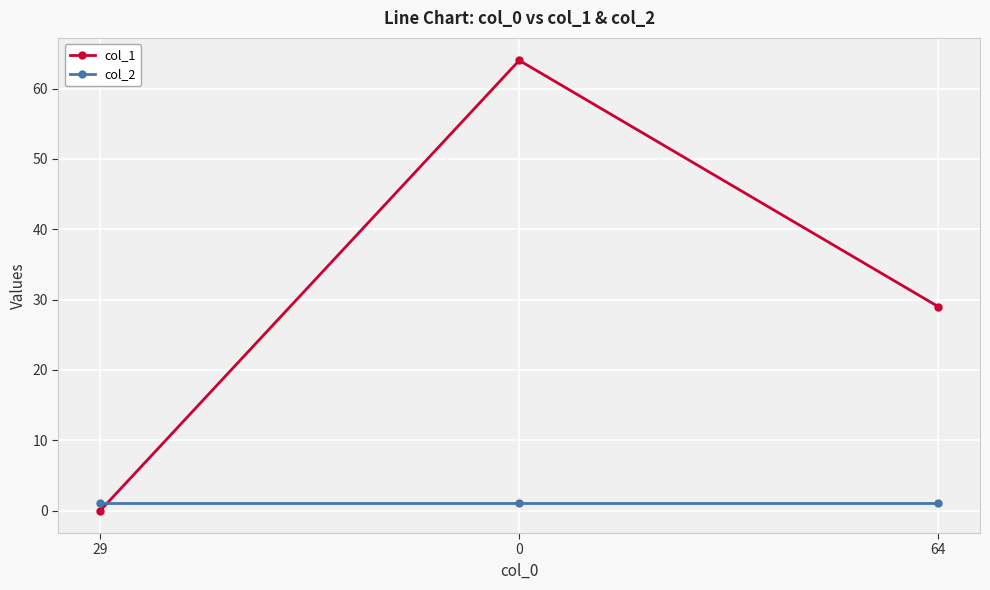

Reading left to right, extract all data points from this chart.

col_1: 0	64	29
col_2: 1	1	1